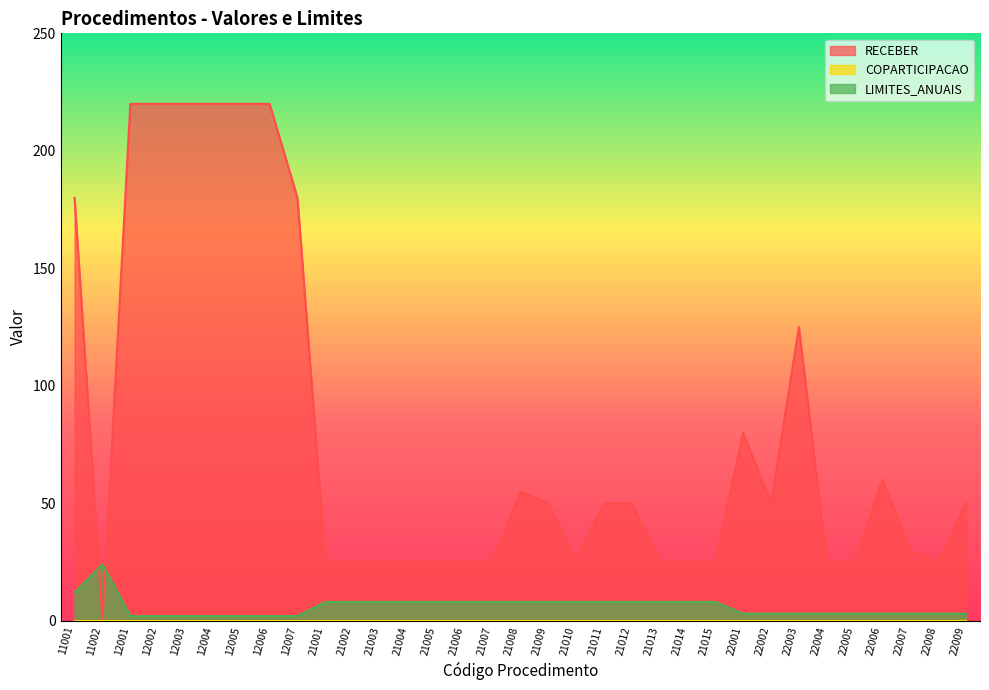

Read the LIMITES_ANUAIS value at 21001, to the nearest 5.

10